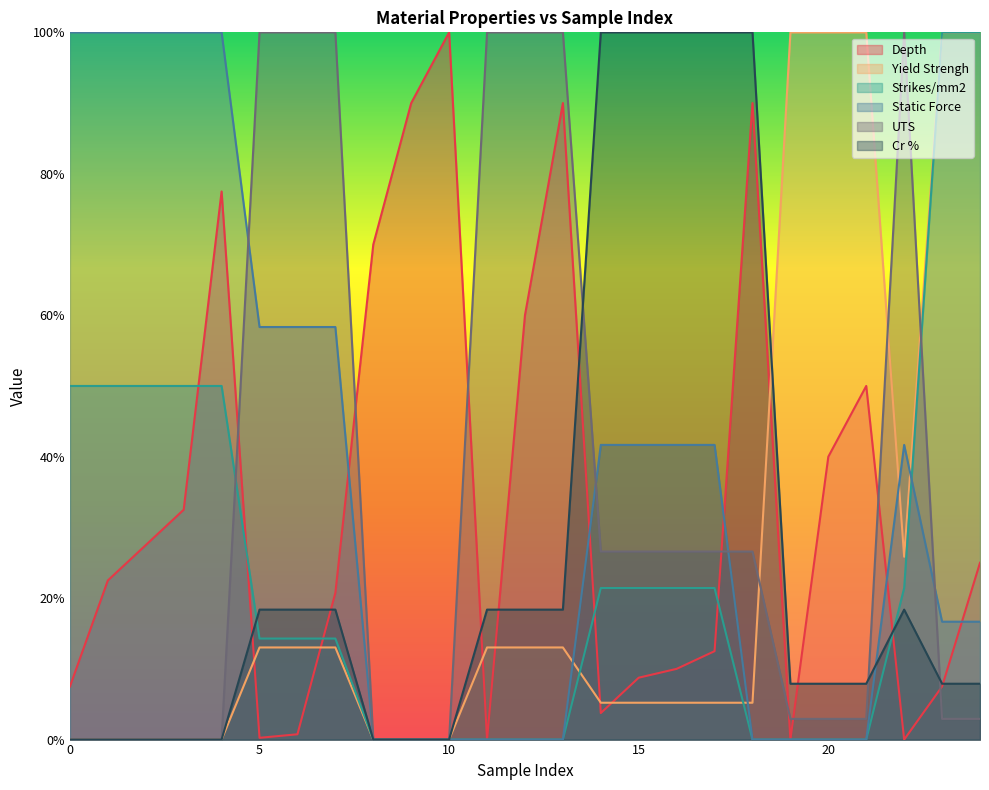

Which series has the widest spread of values?

Depth